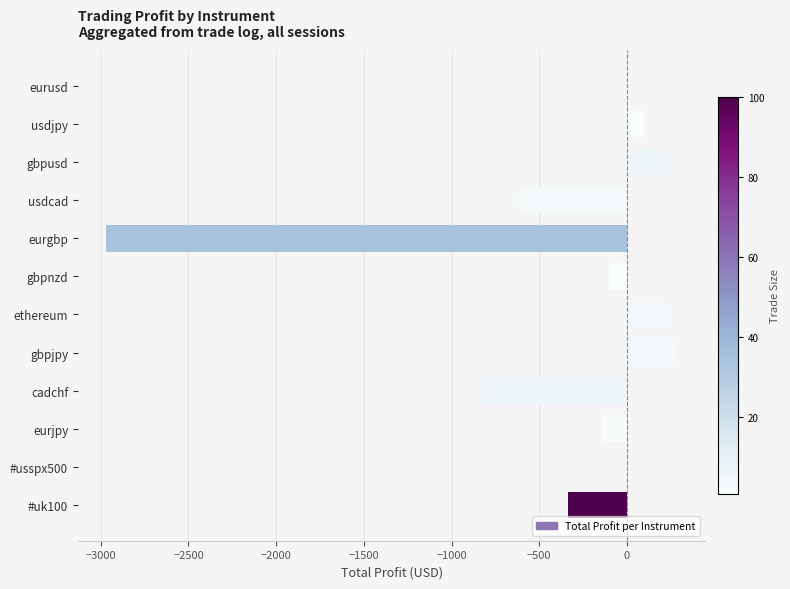

Is it true that the value at eurgbp is -2968.3?

True